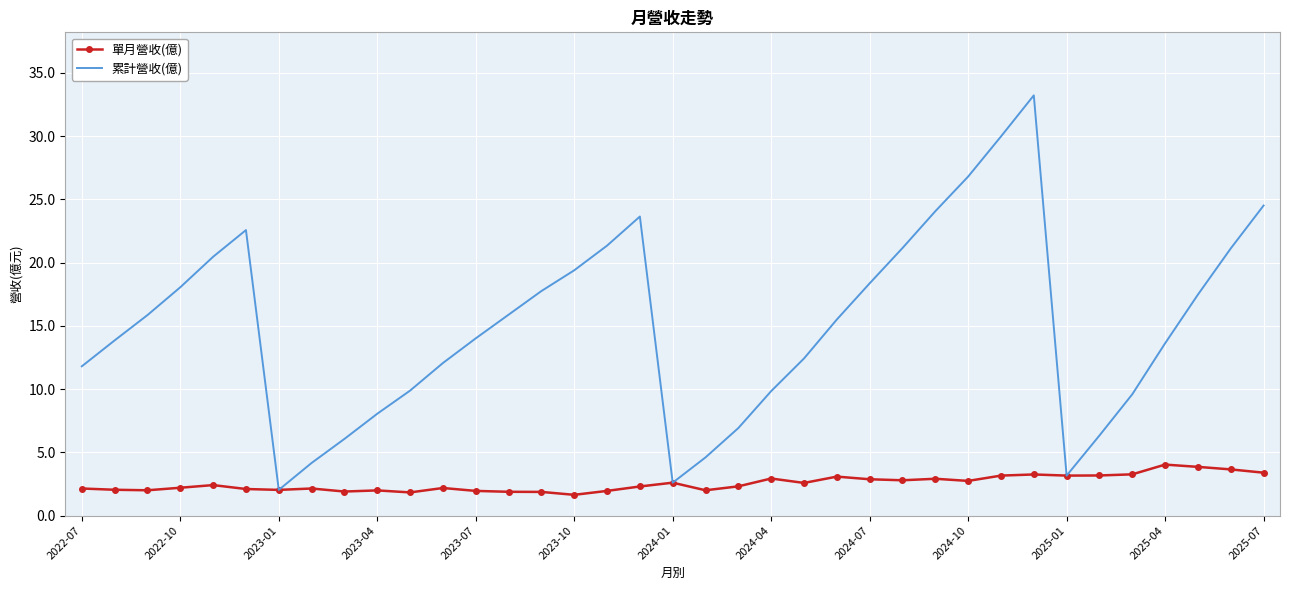

Which series has the widest spread of values?

累計營收(億)